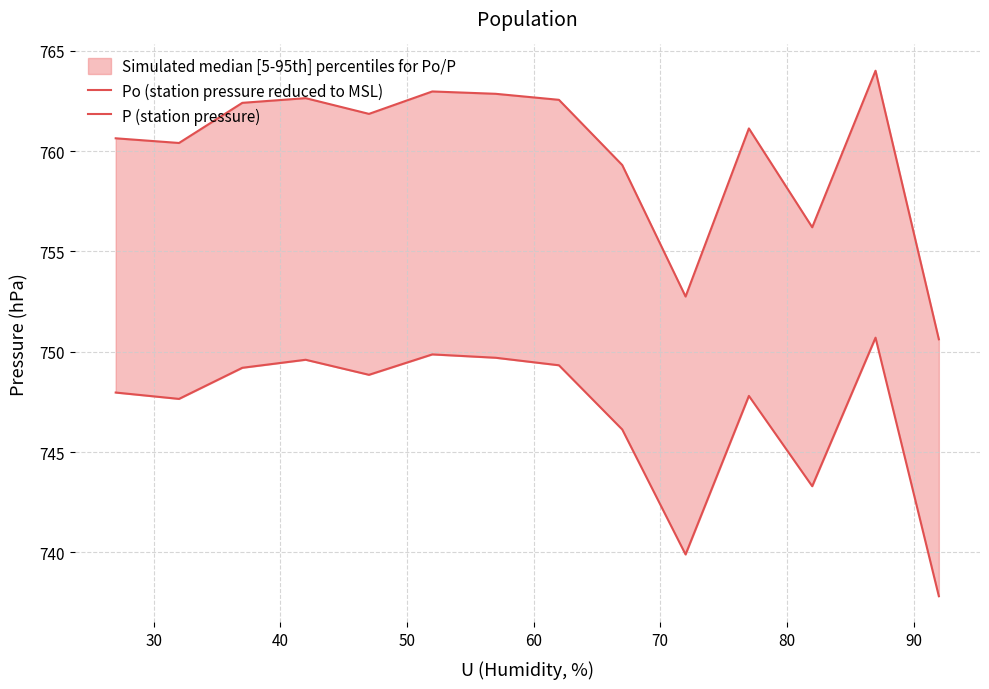

True or false: Po (station pressure reduced to MSL) and P (station pressure) intersect in this chart.

False